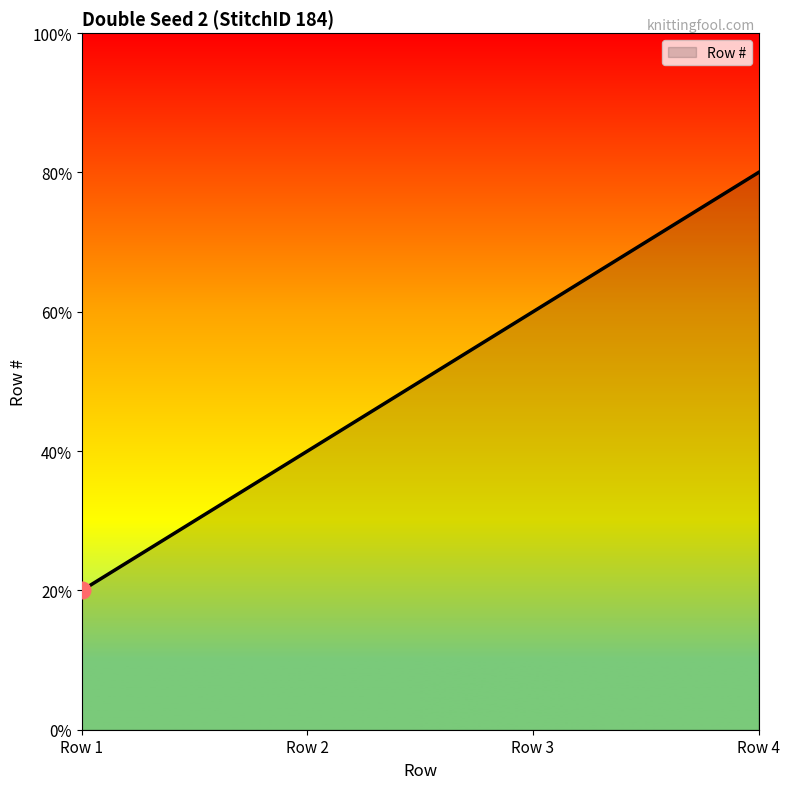

Rank the categories by value from highest to lowest.

Row 4, Row 3, Row 2, Row 1